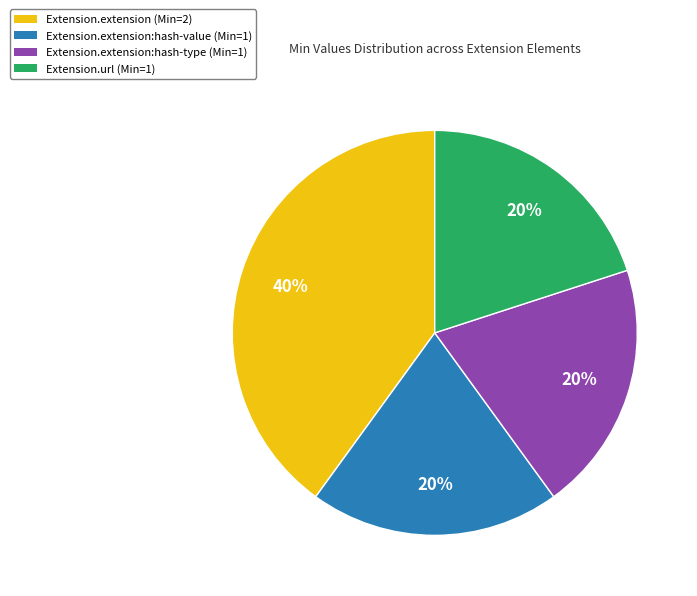

Which category has the biggest portion of the pie?

Extension.extension (Min=2)